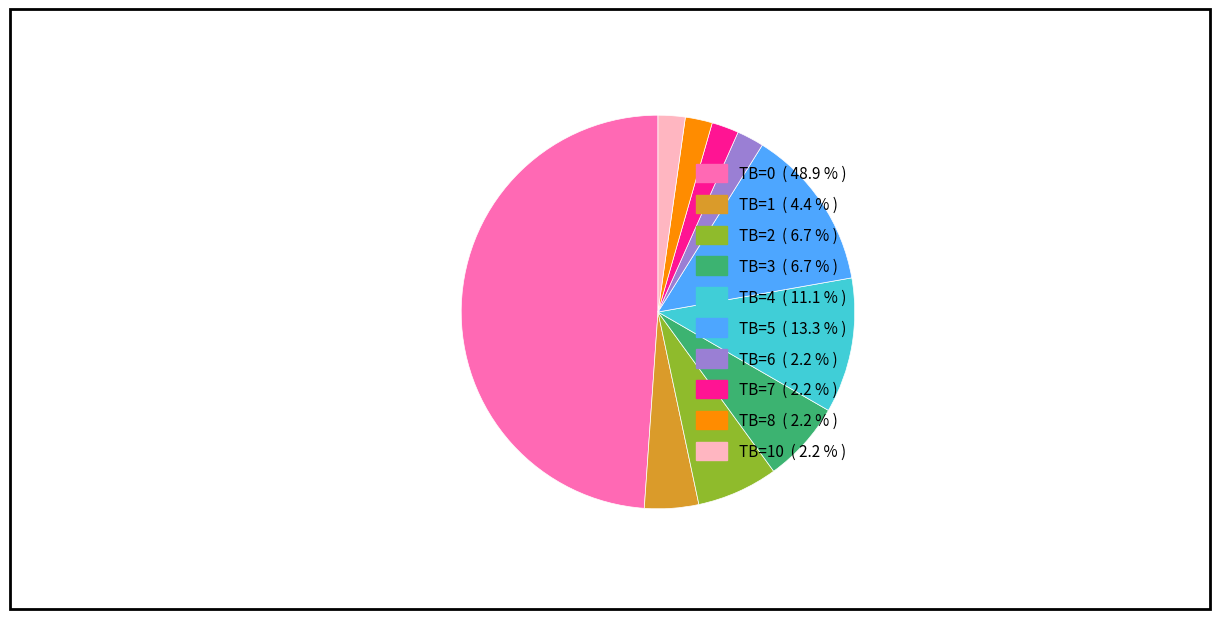

Does any single category account for the majority?

No